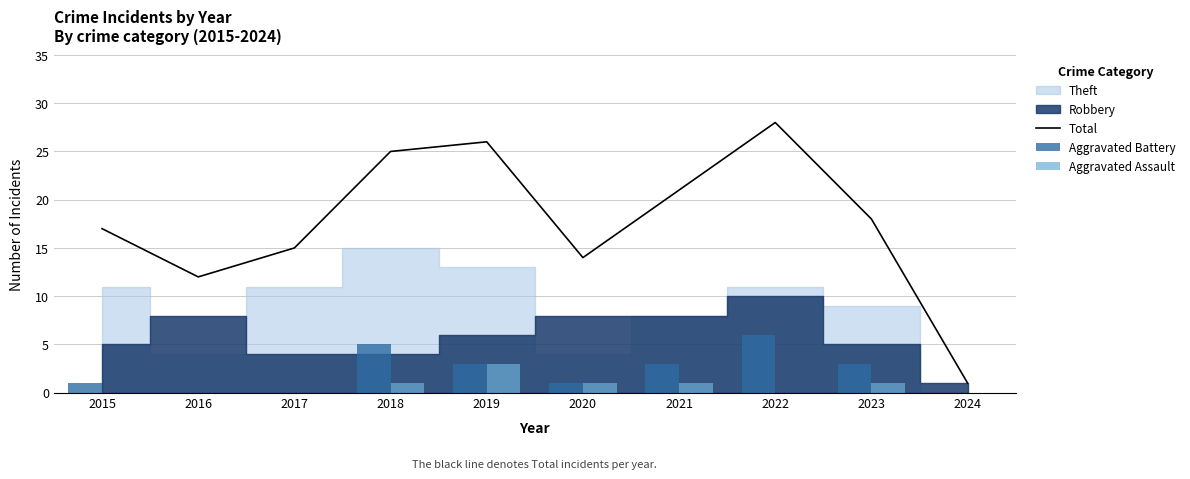

At which label is Aggravated Assault closest to 1?

2018